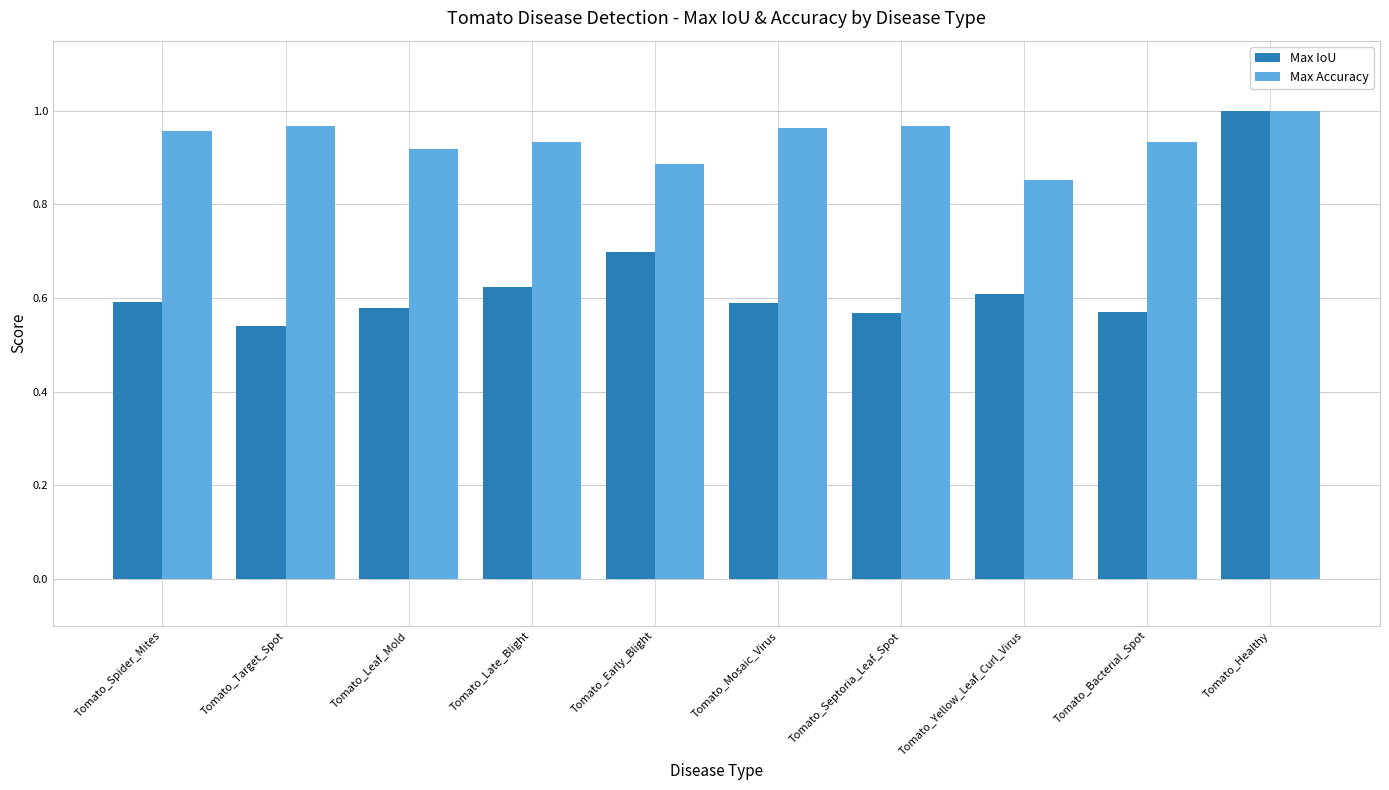

What is the difference between the maximum and minimum values in the Max Accuracy series?

0.1